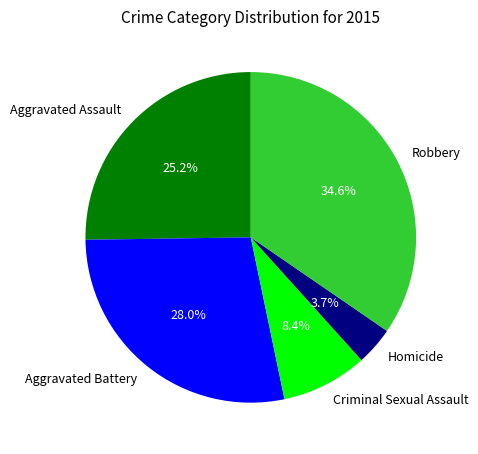

Between Criminal Sexual Assault and Robbery, which is larger?

Robbery